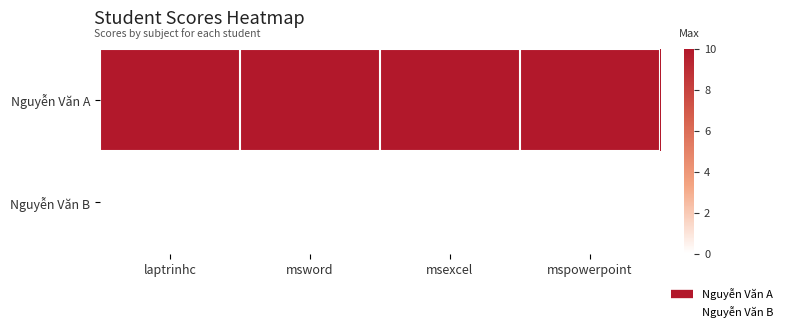

Which category has the lowest value across all series?

laptrinhc